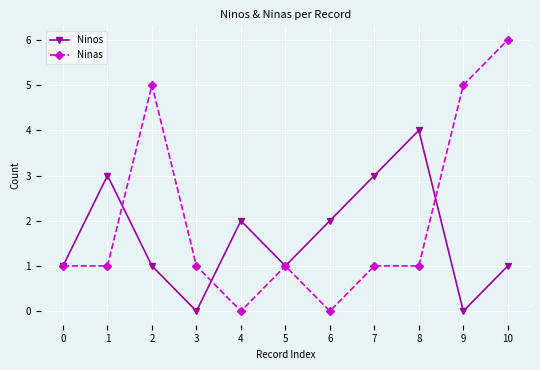

Which series has the largest range (max minus min)?

Ninas